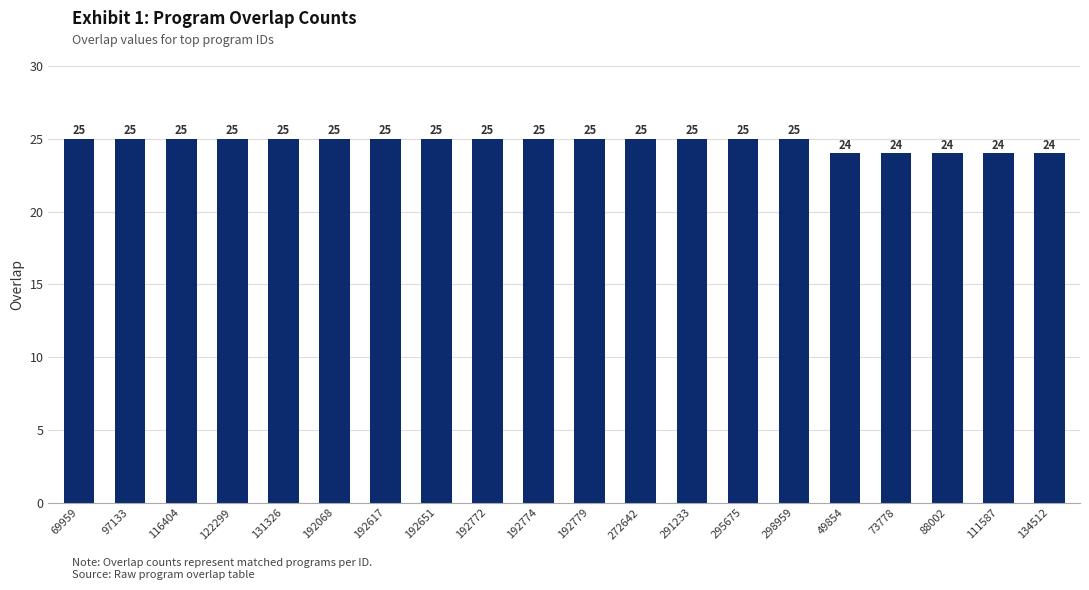

What position from the right is 192774?

11